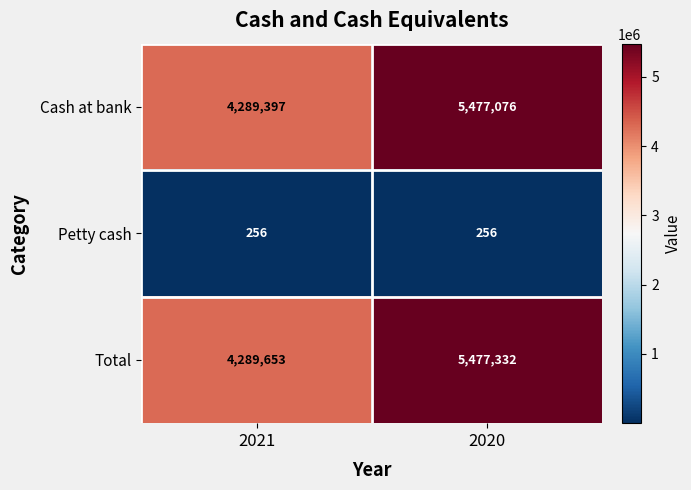

The Cash at bank series shows 5477076 at 2020. True or false?

True